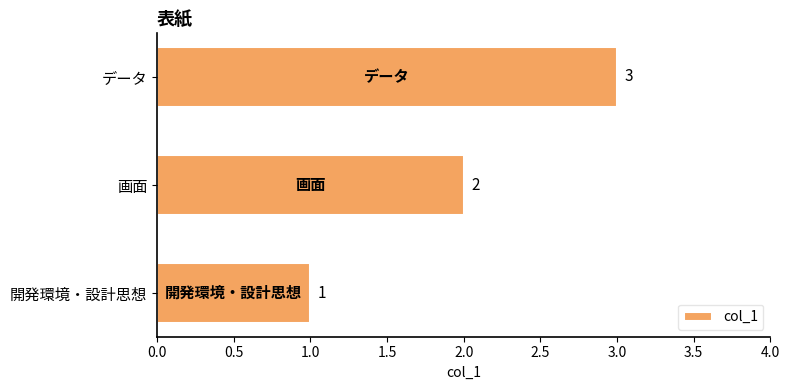

At which label is the value closest to 2?

画面